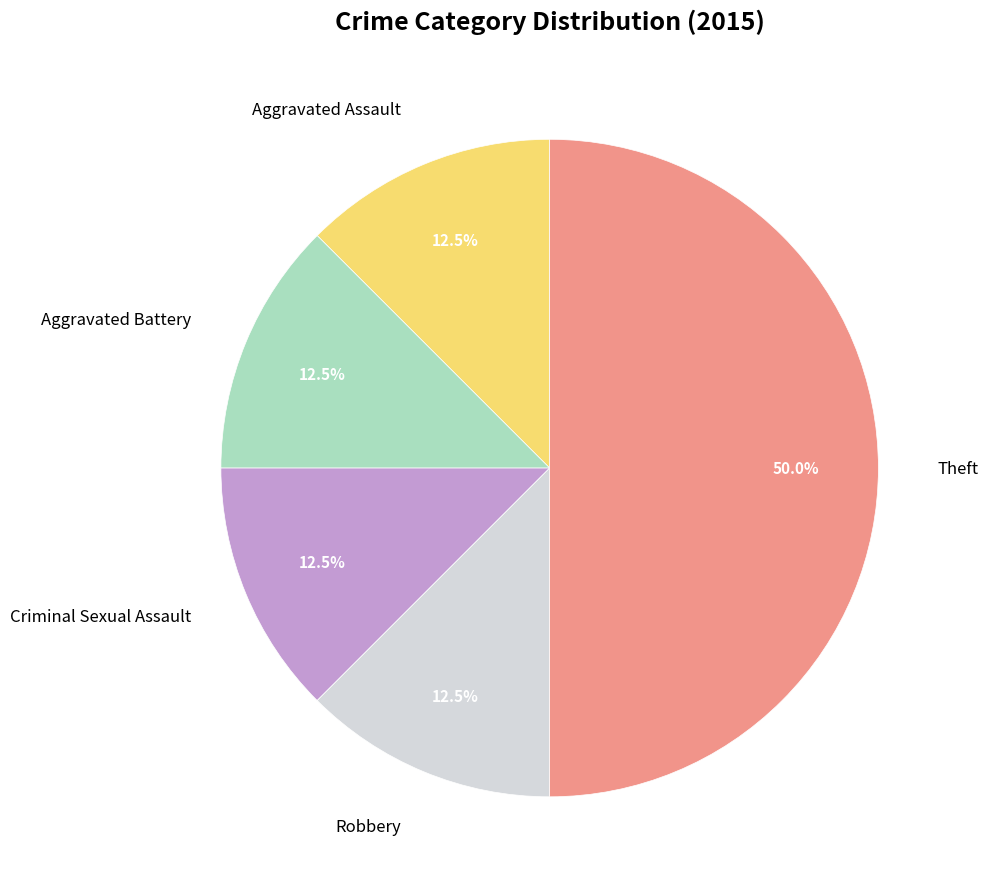

Is Aggravated Battery the majority of the pie?

No